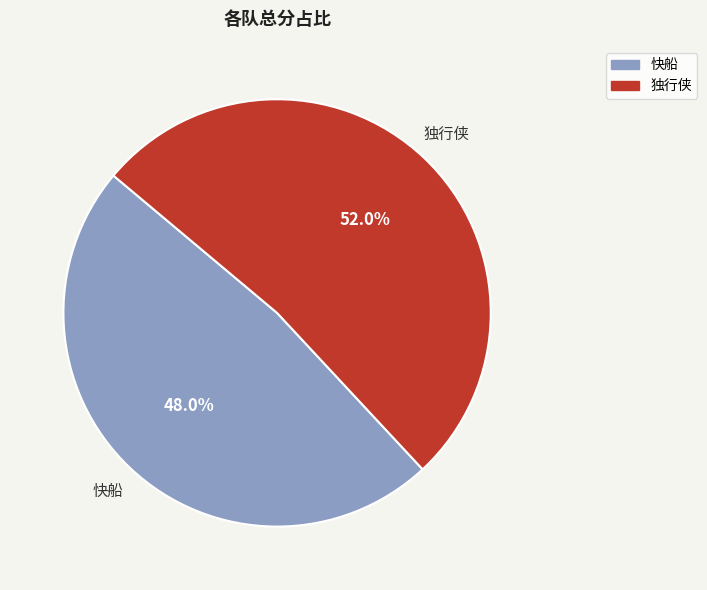

Which has a higher value, 快船 or 独行侠?

独行侠